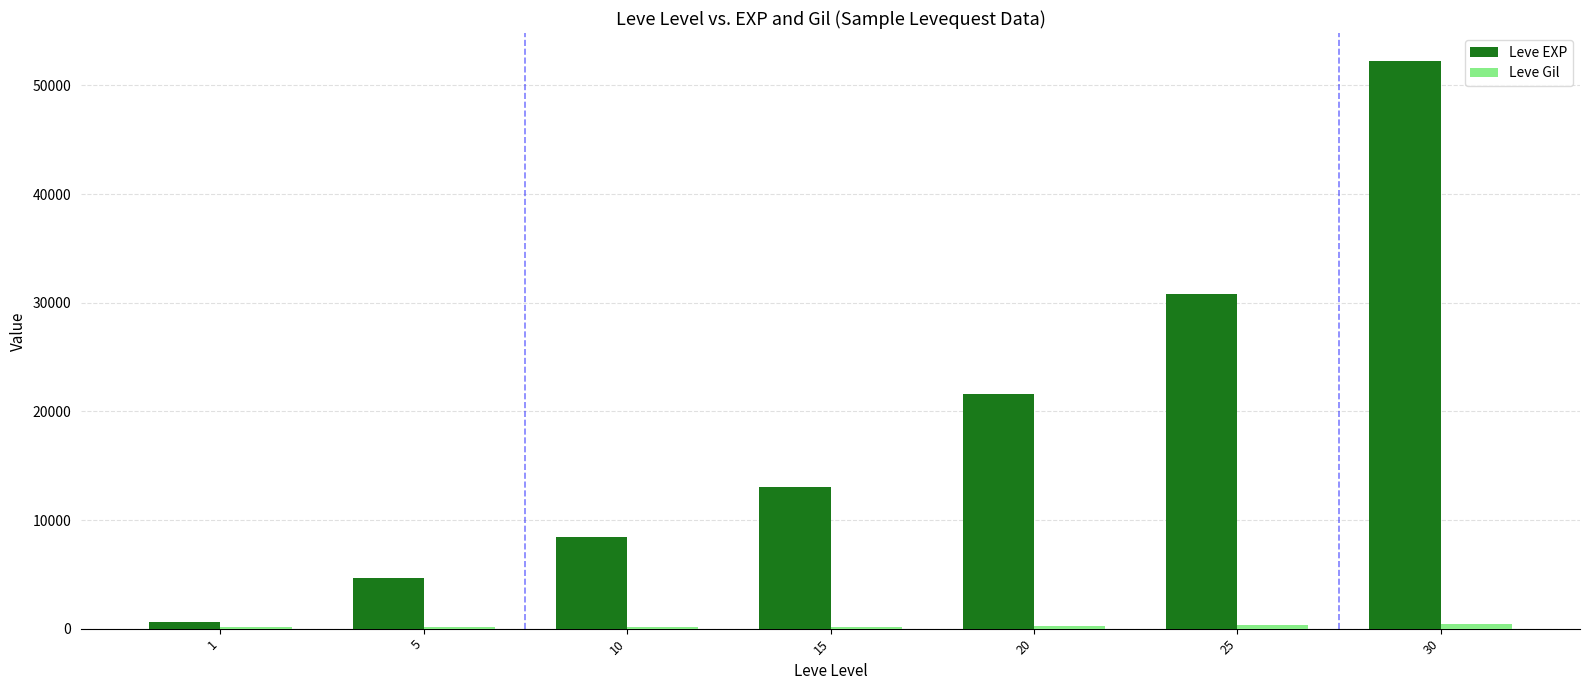

What is the sum of all Leve EXP values?

131400